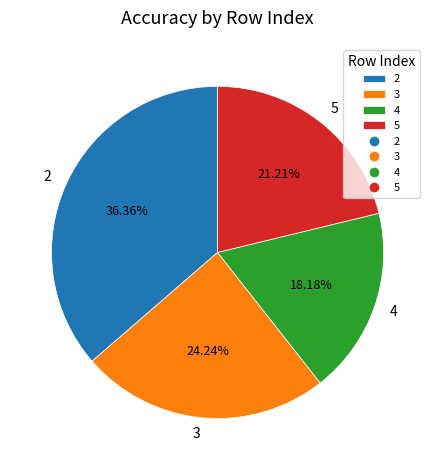

Is it true that 2 is 46% of the pie?

False